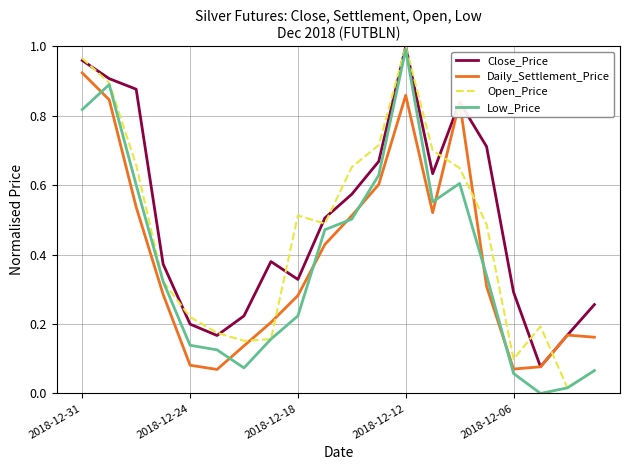

How many intersections are there between Open_Price and Daily_Settlement_Price?

5